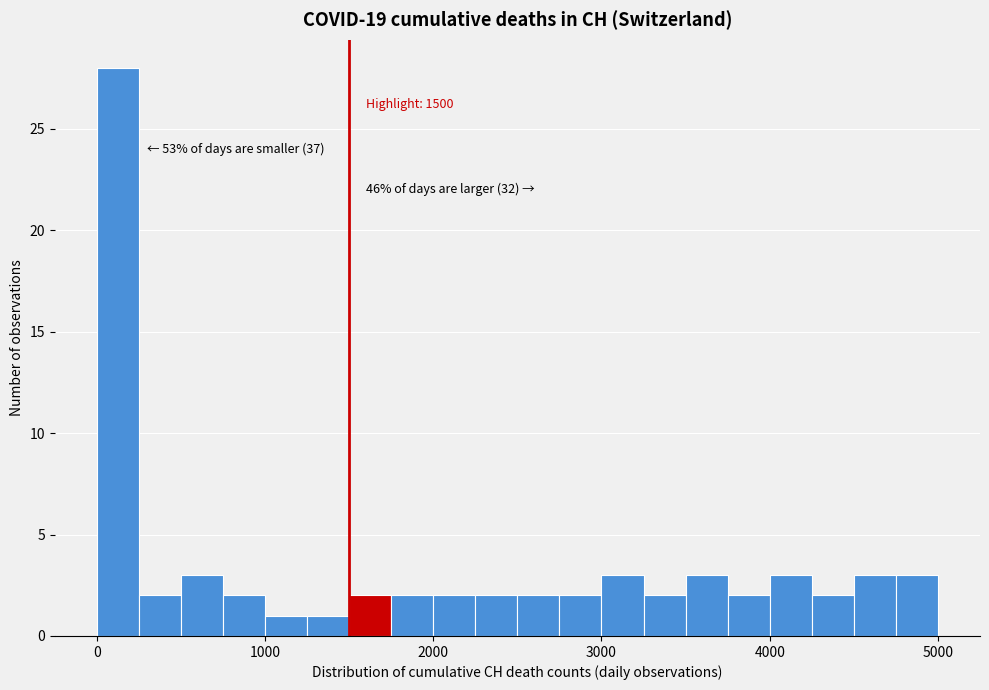

Around what value on the x-axis is the tallest bar? Give the approximate position of its centre, as read against the axis.

100